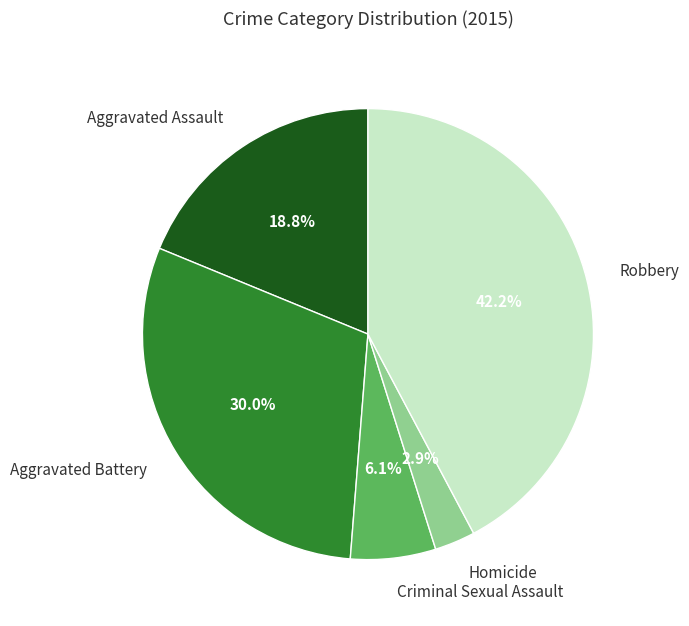

Is it true that Aggravated Assault is 19% of the pie?

True